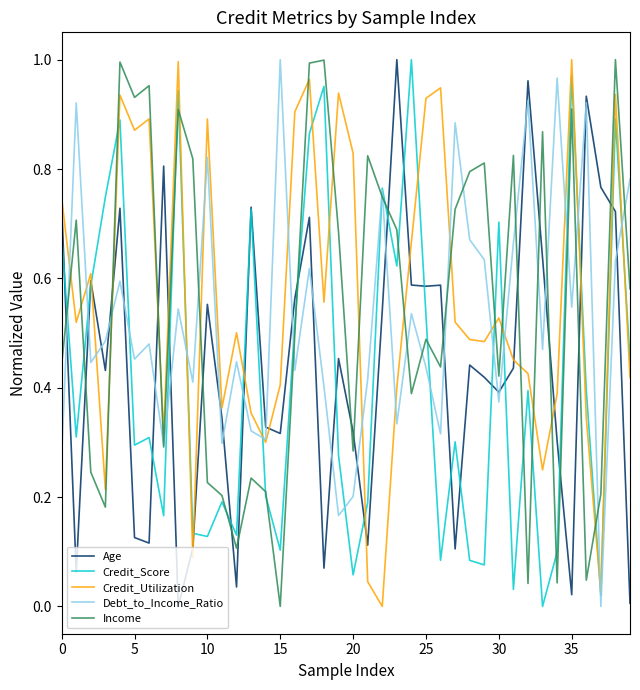

After their last crossing, which series has the higher values: Income or Credit_Utilization?

Income